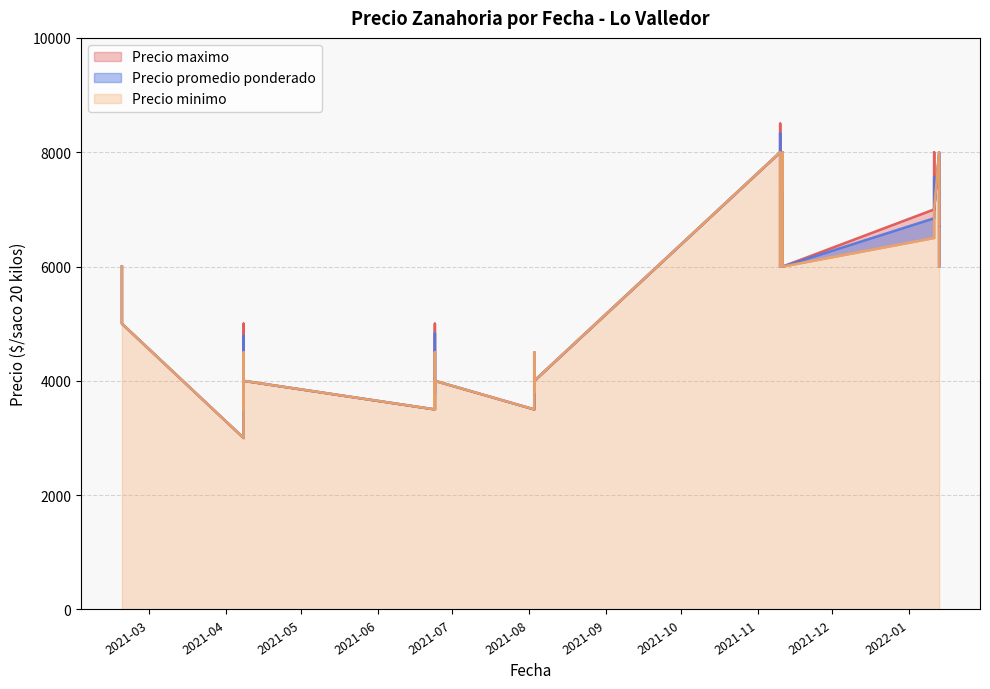

Is it true that Precio maximo equals 3500 at 2021-08-03?

True